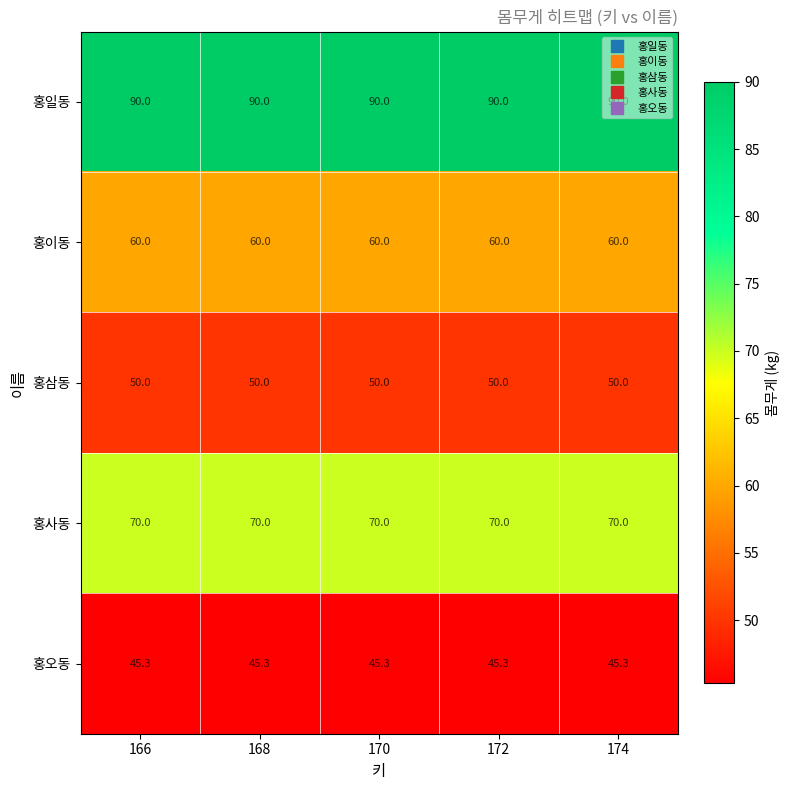

What is the smallest value displayed?

45.3